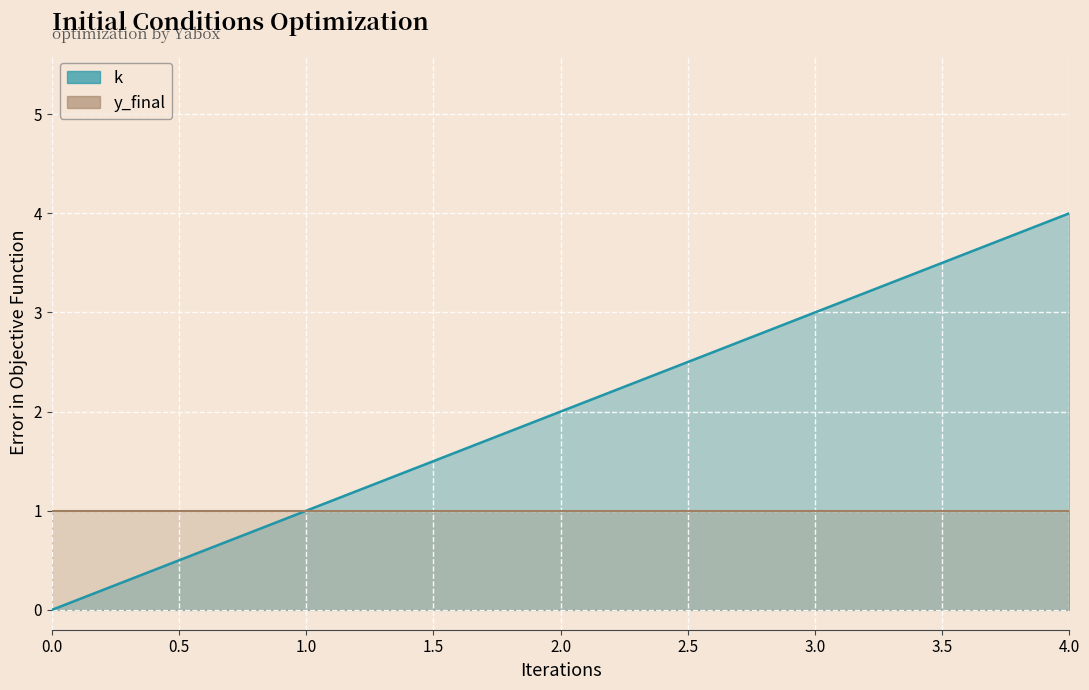

How many values are between 1 and 3?

3